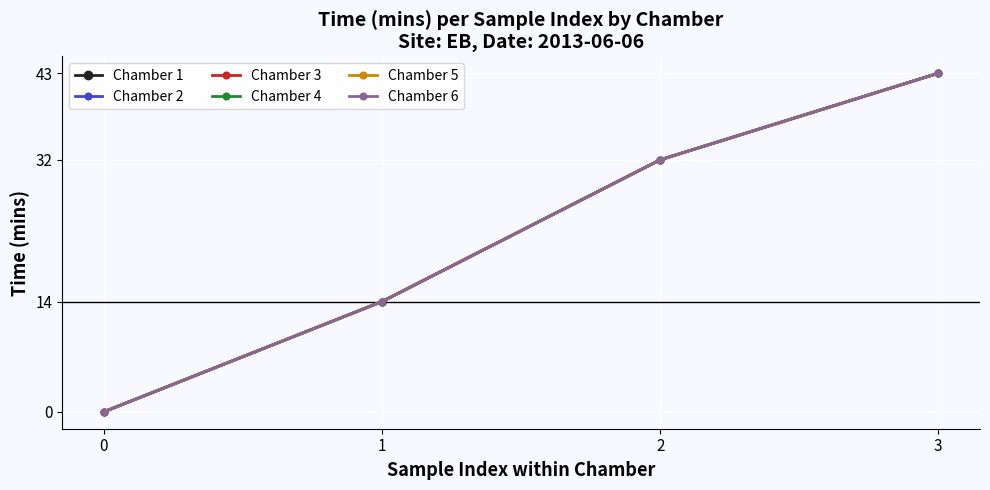

Between 0 and 1, which series saw the biggest shift?

Chamber 1